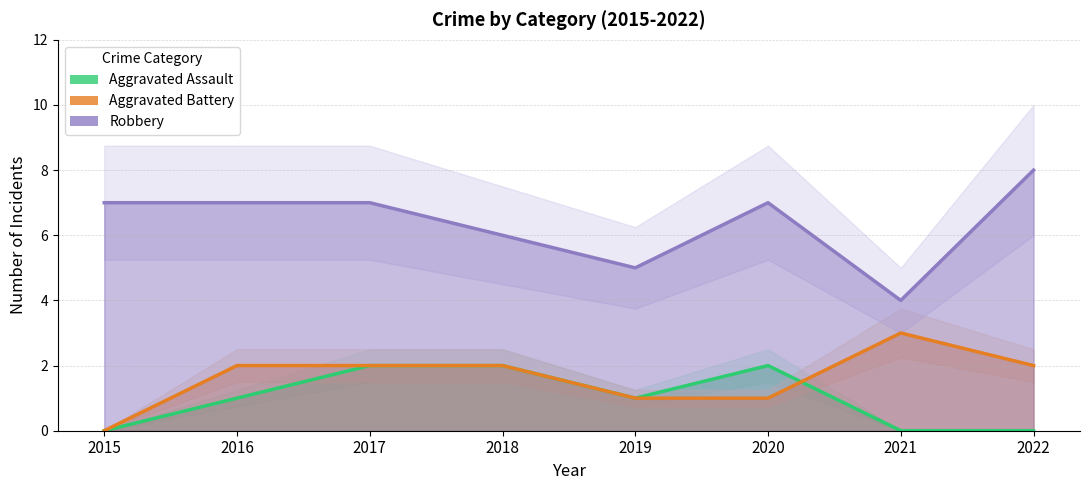

The value of Aggravated Battery at 2022 is 2. True or false?

True